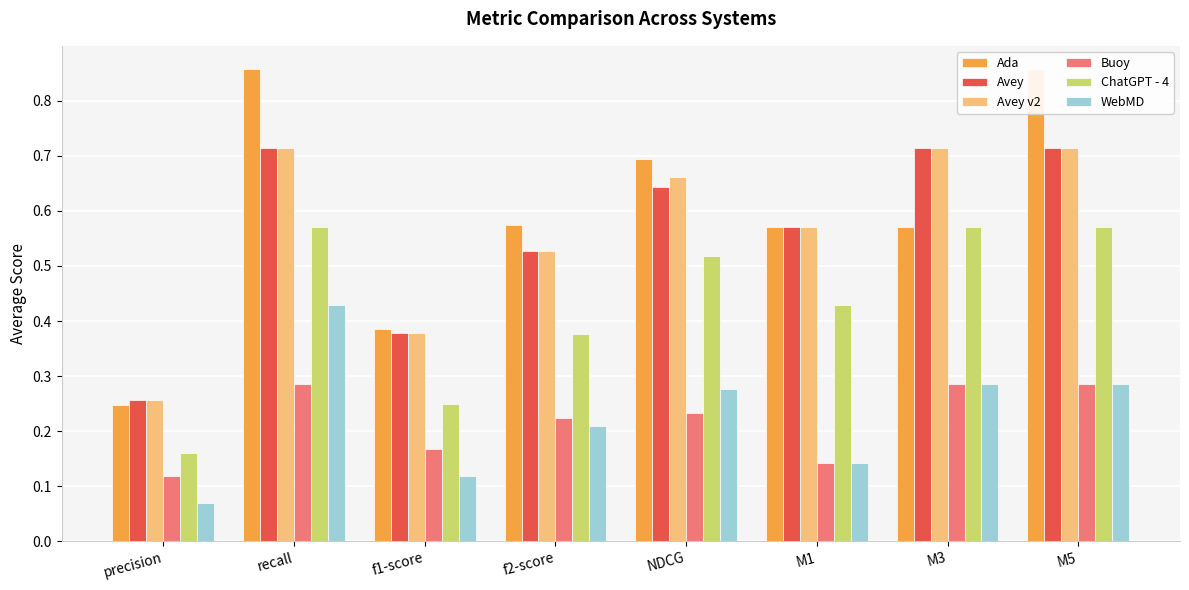

What is the sum of the WebMD values at M3 and precision?

0.4